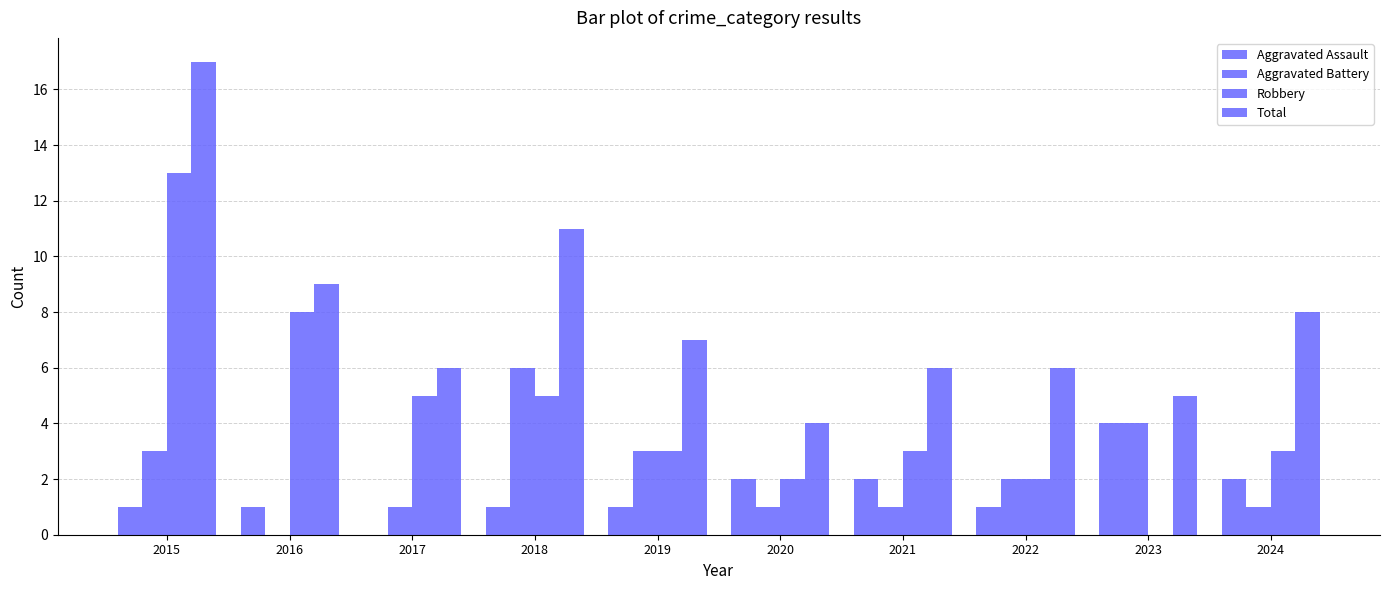

Reading right to left, what are all the values shown in this chart?

Aggravated Assault: 2024=2	2023=4	2022=1	2021=2	2020=2	2019=1	2018=1	2017=0	2016=1	2015=1
Aggravated Battery: 2024=1	2023=4	2022=2	2021=1	2020=1	2019=3	2018=6	2017=1	2016=0	2015=3
Robbery: 2024=3	2023=0	2022=2	2021=3	2020=2	2019=3	2018=5	2017=5	2016=8	2015=13
Total: 2024=8	2023=5	2022=6	2021=6	2020=4	2019=7	2018=11	2017=6	2016=9	2015=17